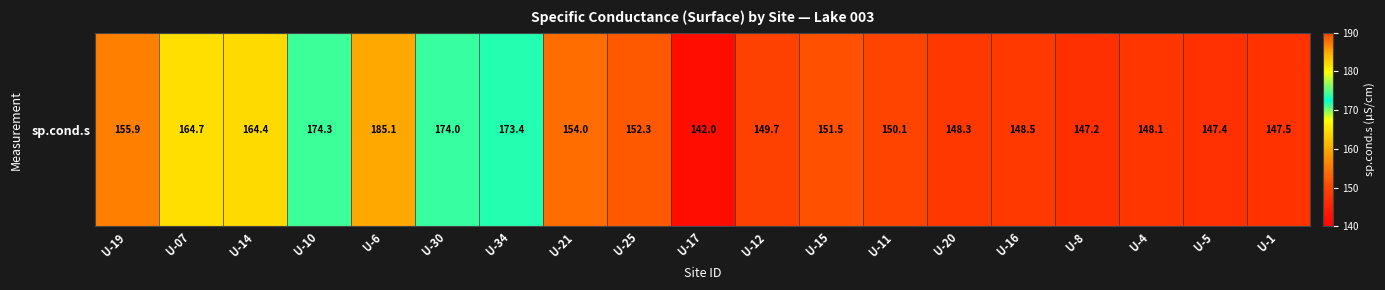

What is the change in value from U-12 to U-8?

-2.5